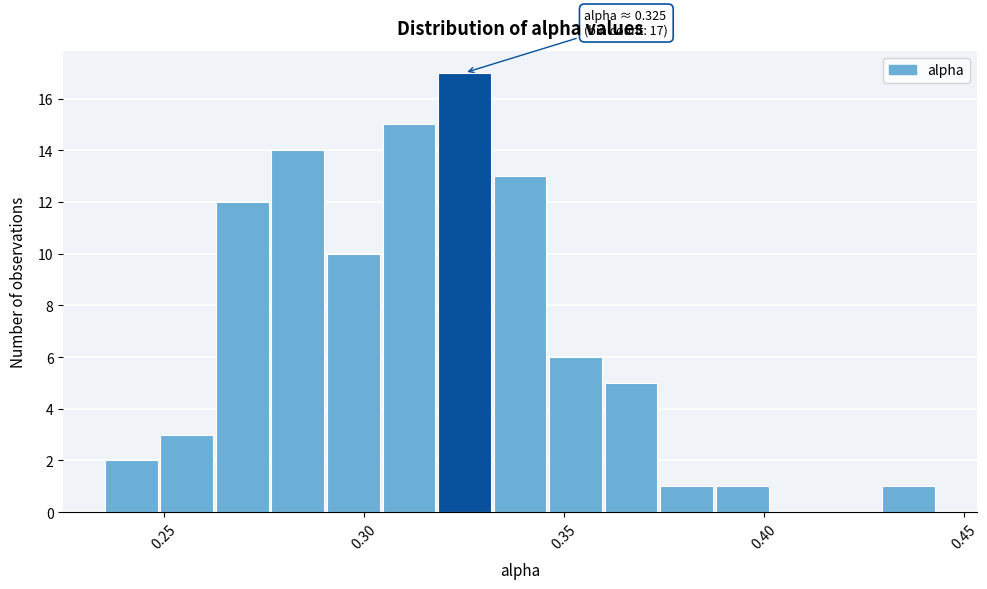

Around what value on the x-axis is the tallest bar? Give the approximate position of its centre, as read against the axis.

0.325